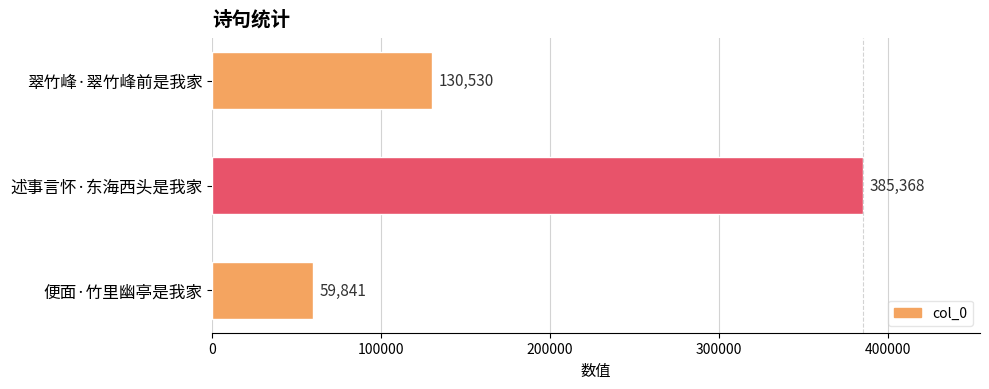

What position from the top is 述事言怀·东海西头是我家?

2